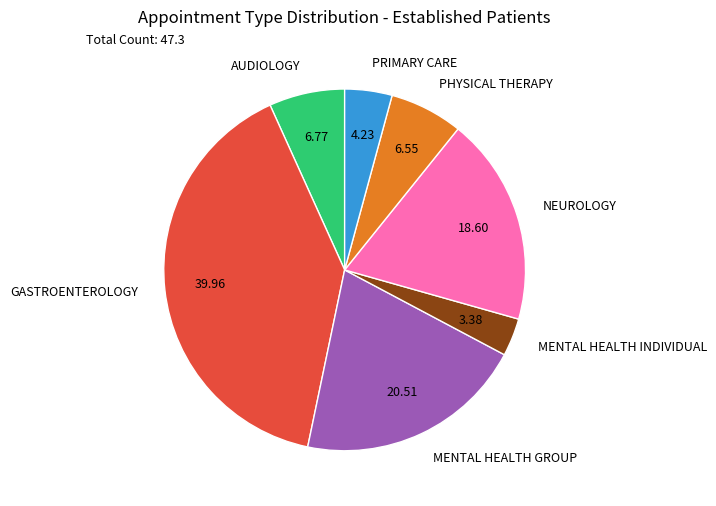

Is the sum of MENTAL HEALTH INDIVIDUAL and NEUROLOGY greater than half?

No